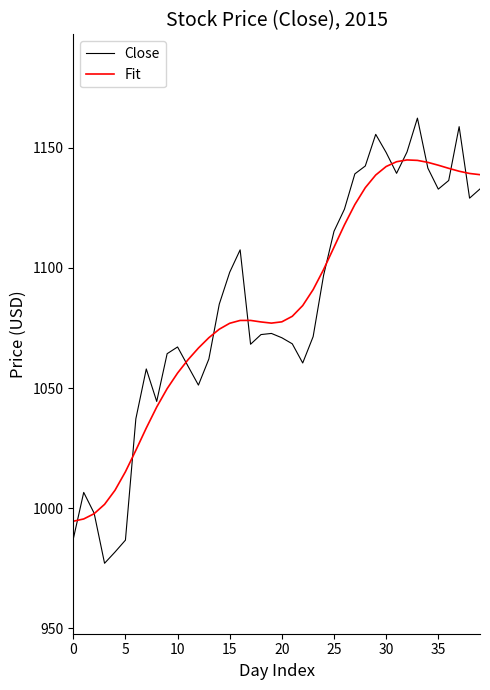

Which series has the largest range (max minus min)?

Close